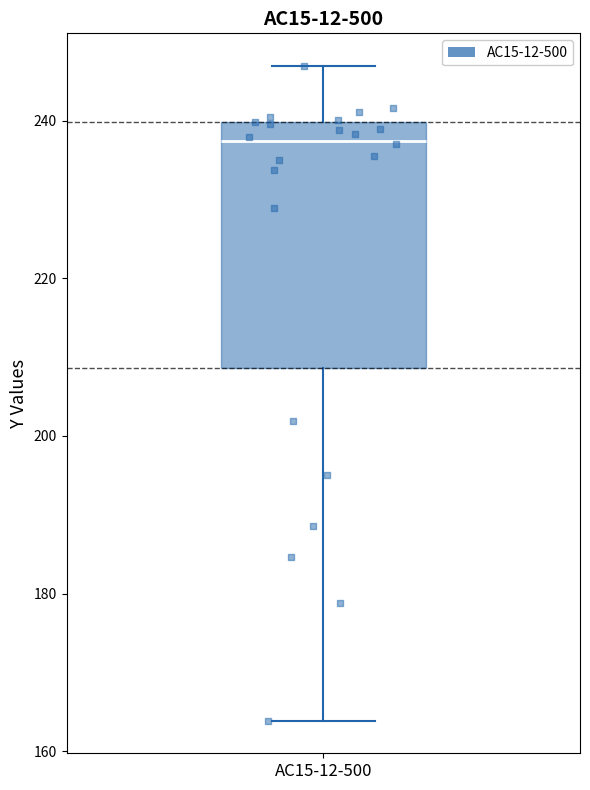

Where does the upper whisker of the box for AC15-12-500 end on the y-axis? The values are not printed on the chart, so give them approximately, as read against the axis.

246